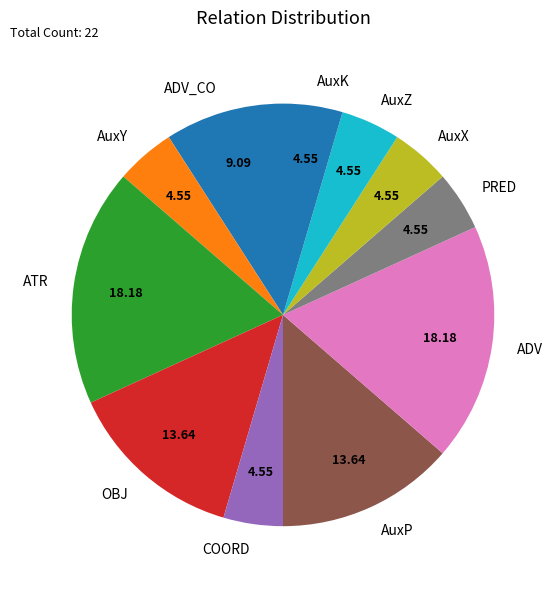

What is the ratio of the value at COORD to the value at AuxP?

0.3